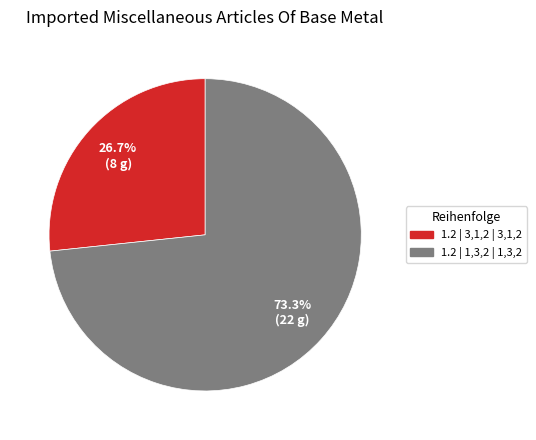

Which slice represents more than half of the pie?

1.2 | 1,3,2 | 1,3,2